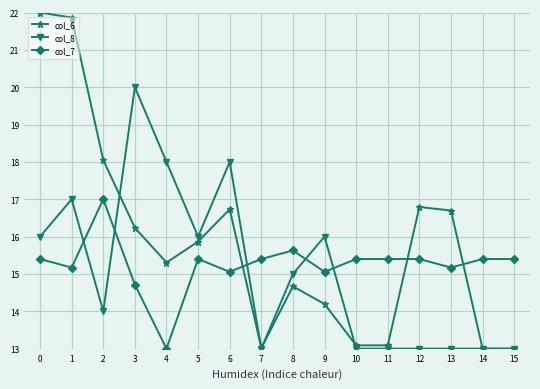

List the series in order of their overall mean, lowest first.

col_8, col_7, col_6